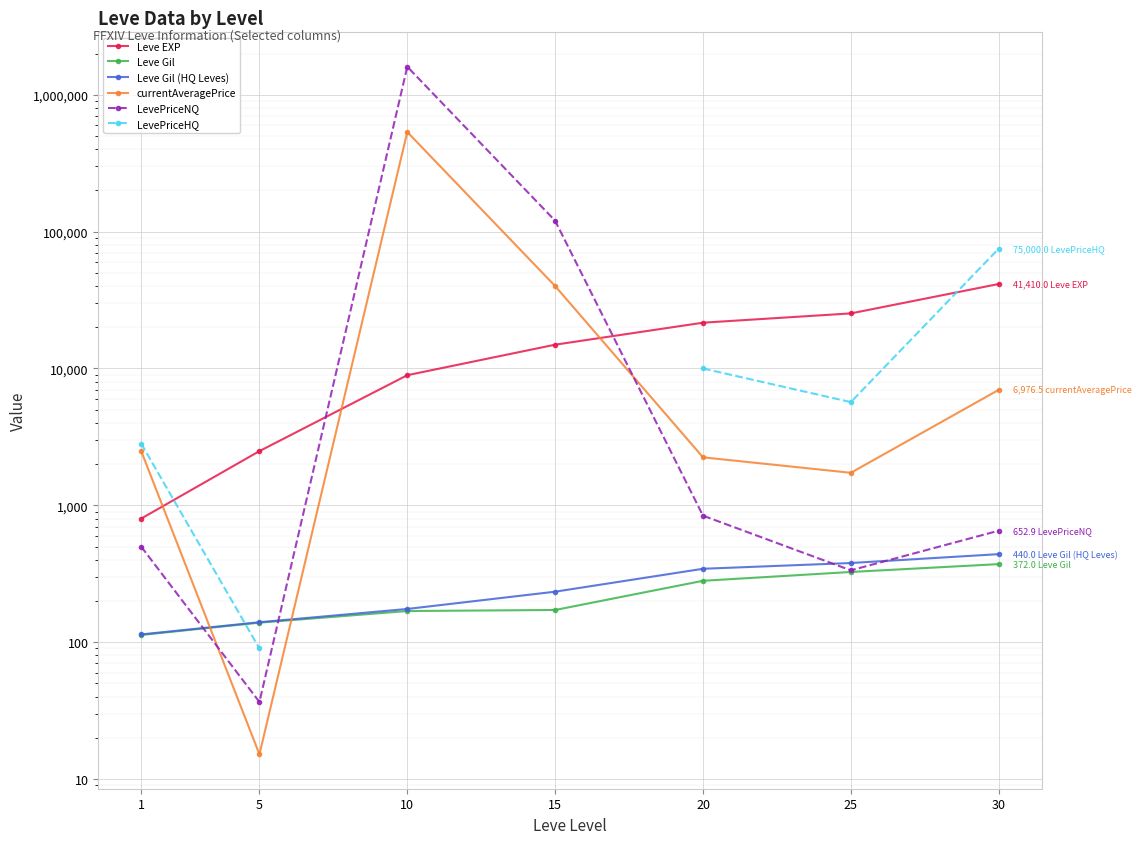

The value of Leve Gil at 25 is 443.3. True or false?

False